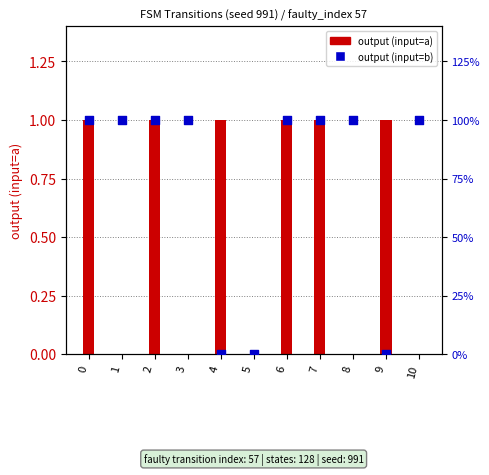

Which series reaches the maximum Y coordinate?

output (input=a)